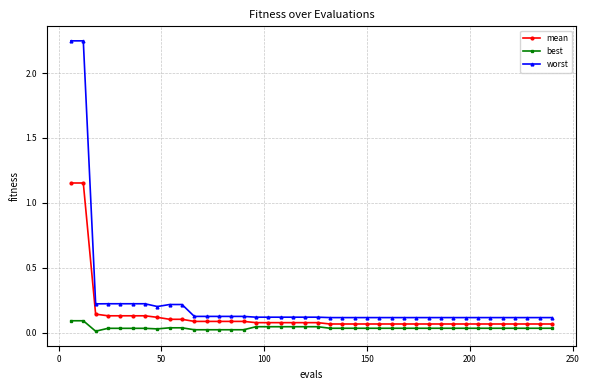

Which series has the largest range (max minus min)?

worst